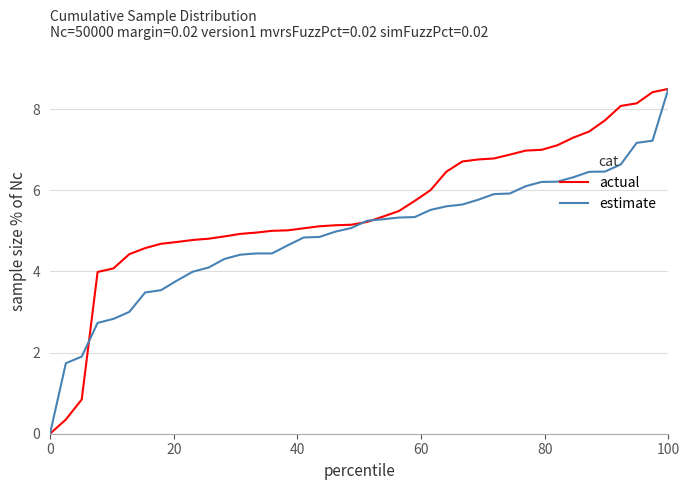

What is the highest value of the estimate series?

8.5